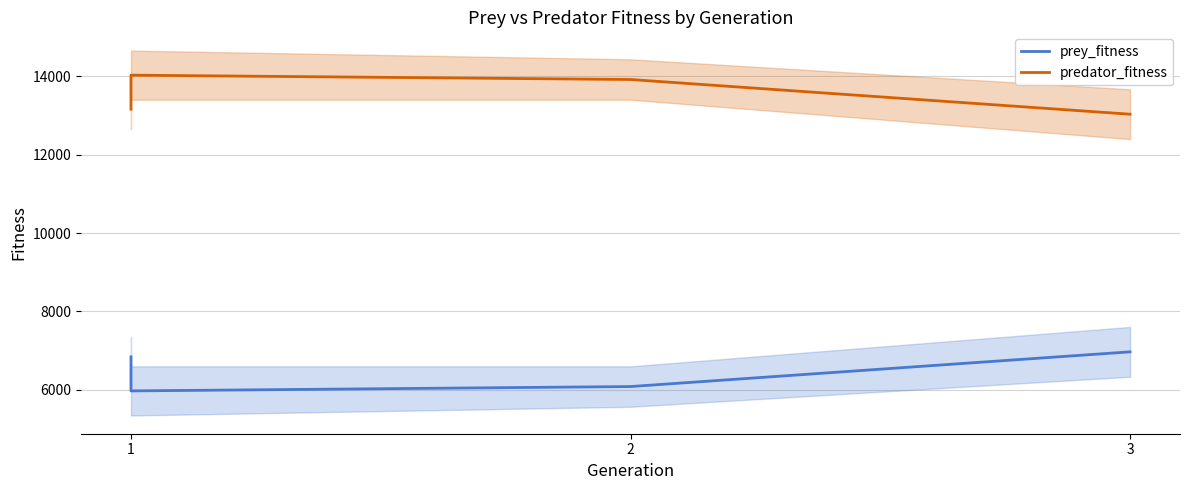

Which series has the largest total across all categories?

predator_fitness